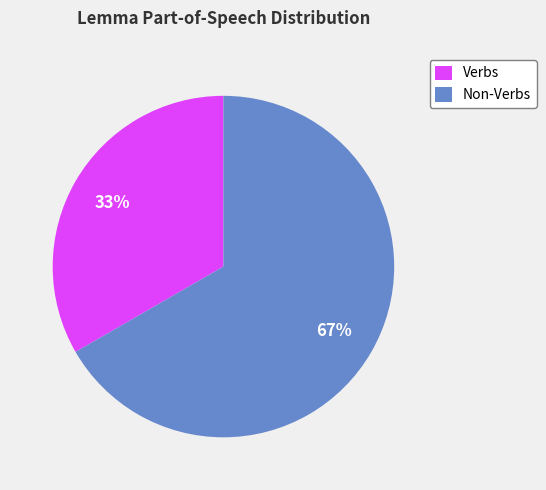

Which slice is the largest?

Non-Verbs